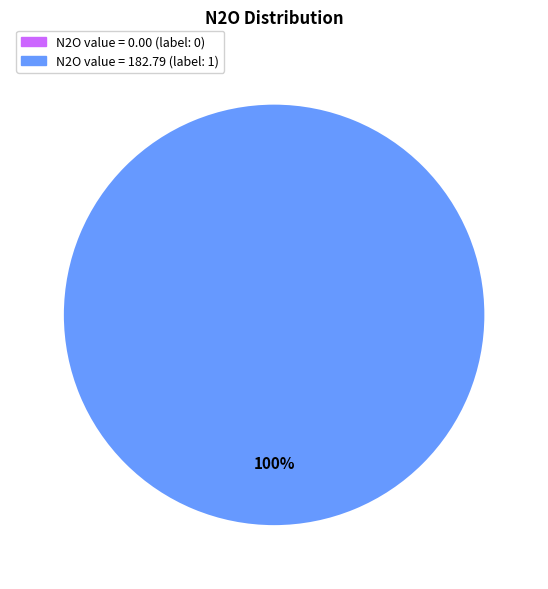

Is there a majority slice in this chart?

Yes